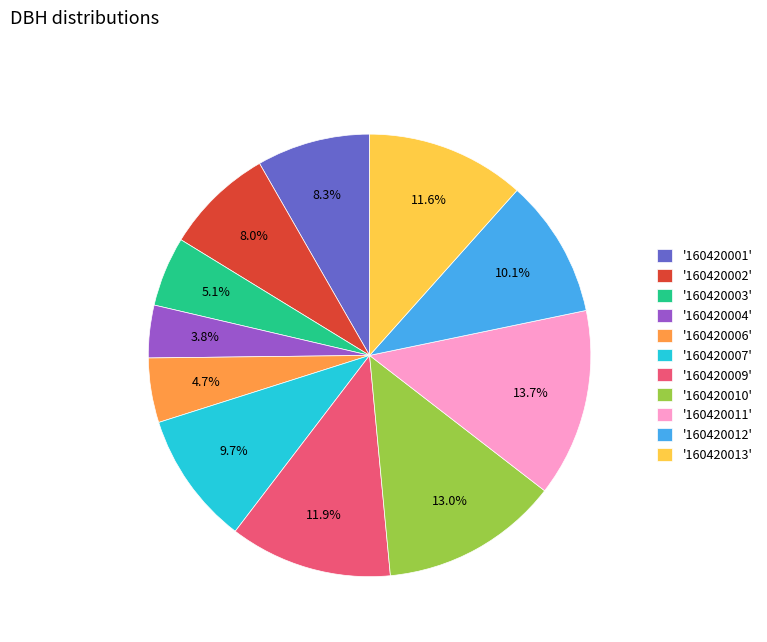

Is there any slice that represents more than half of the pie?

No